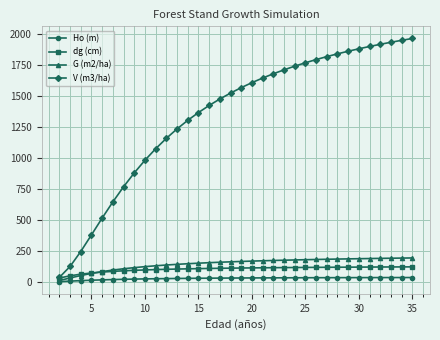

What is the difference between the maximum and minimum values in the G (m2/ha) series?

181.6